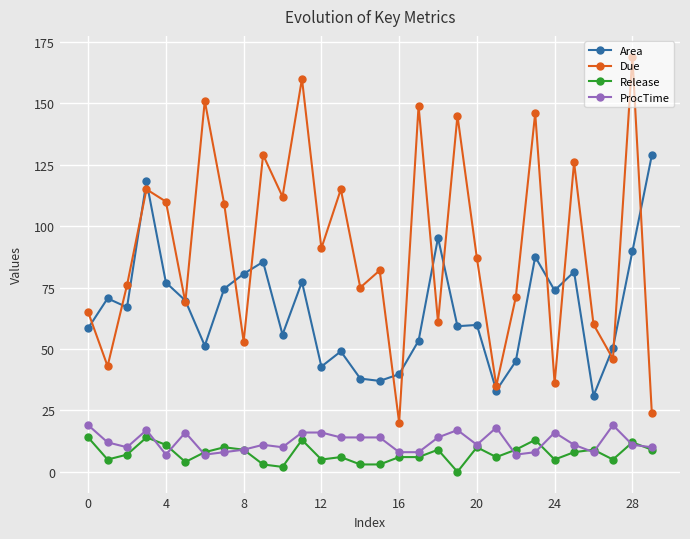

What is the lowest value of the Due series?

20.0